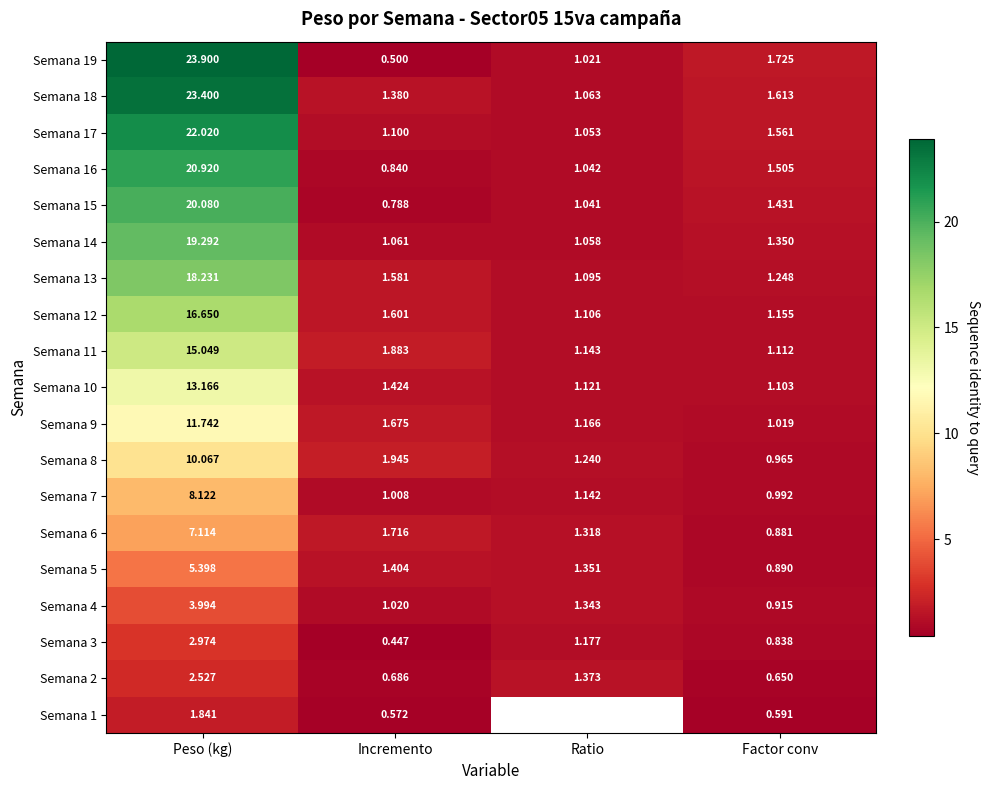

What is the average value of the Semana 8 series?

3.6